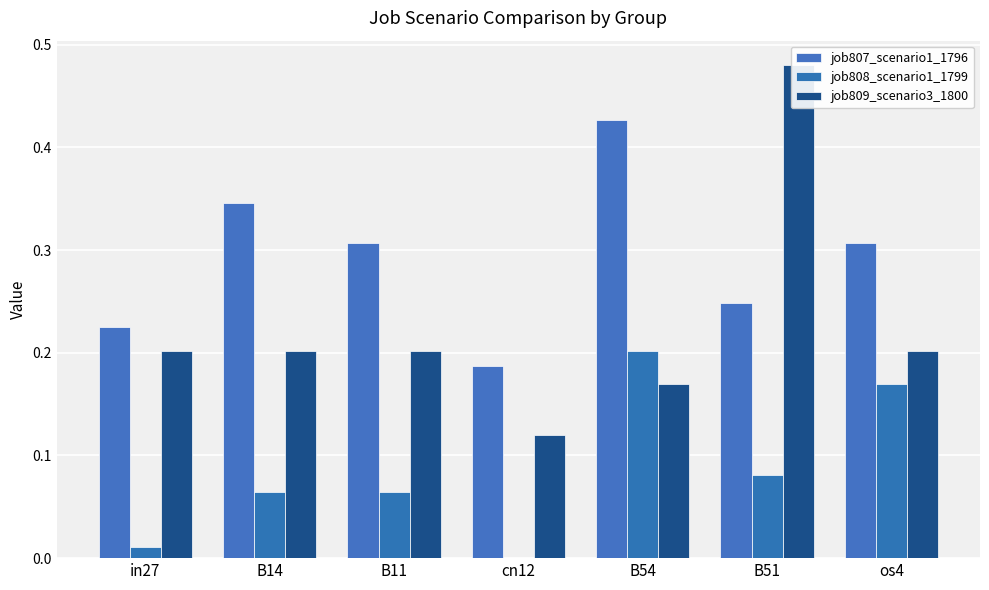

Reading left to right, what are all the values shown in this chart?

job807_scenario1_1796: in27=0.2	B14=0.3	B11=0.3	cn12=0.2	B54=0.4	B51=0.2	os4=0.3
job808_scenario1_1799: in27=0.0	B14=0.1	B11=0.1	cn12=0.0	B54=0.2	B51=0.1	os4=0.2
job809_scenario3_1800: in27=0.2	B14=0.2	B11=0.2	cn12=0.1	B54=0.2	B51=0.5	os4=0.2